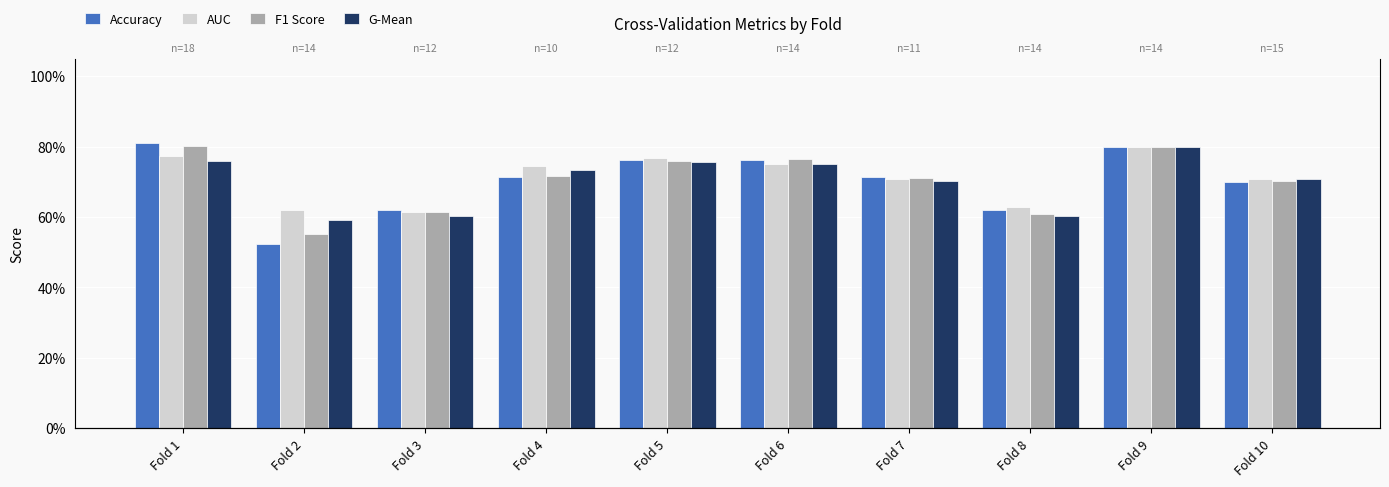

What is the minimum value shown in the chart?

0.5